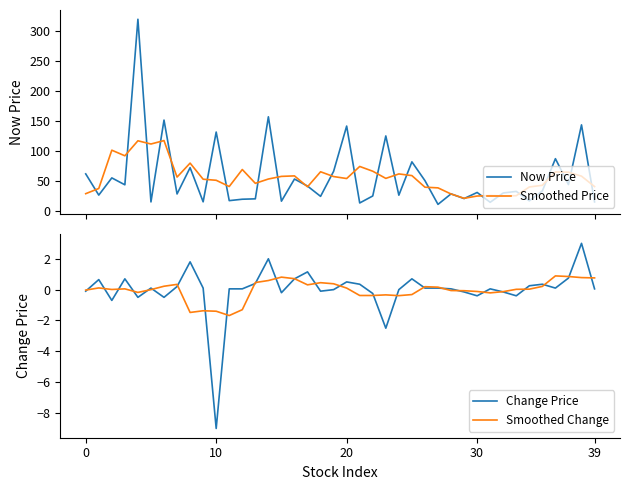

What is the highest value of the Now Price series?

320.0